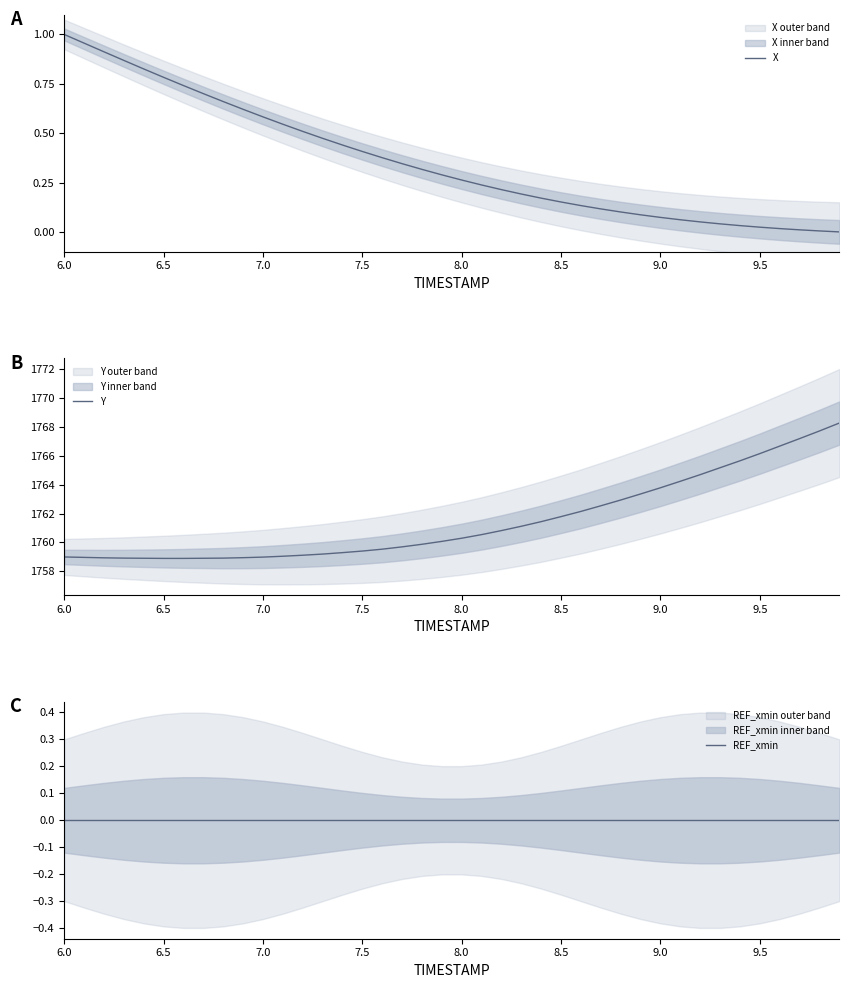

What is the minimum value for Y?

1758.9